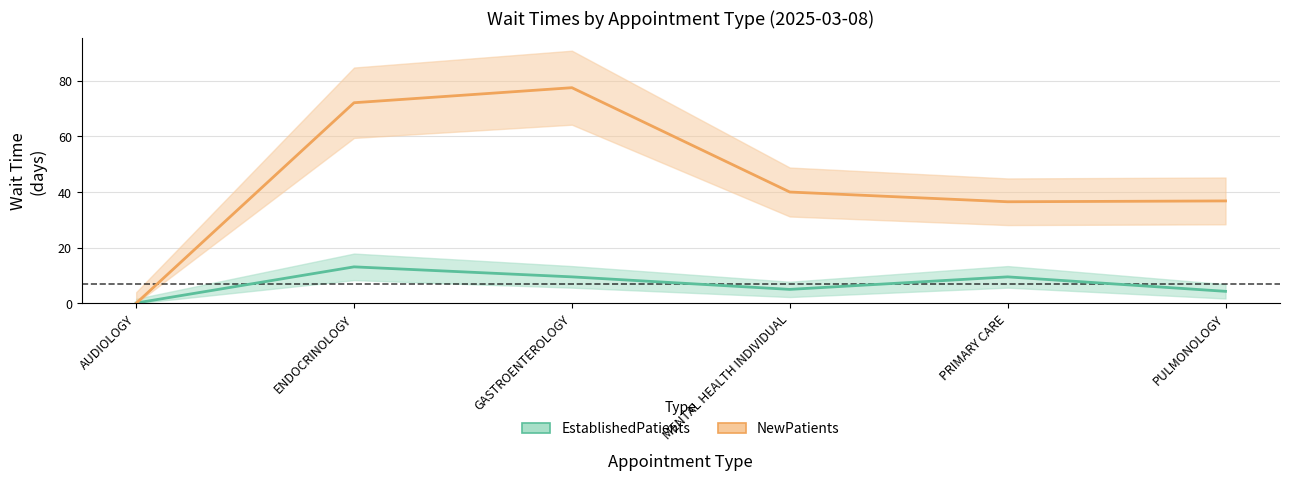

Which has a higher value, PULMONOLOGY or AUDIOLOGY?

PULMONOLOGY